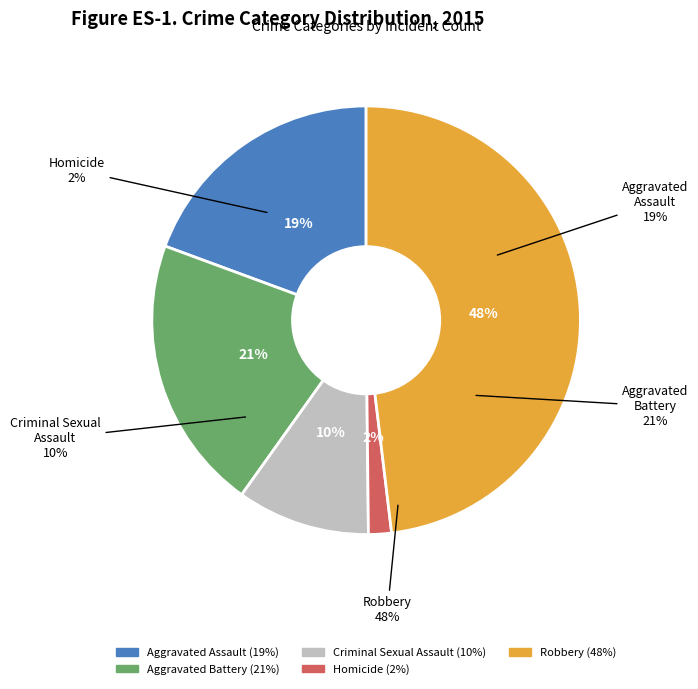

The Criminal Sexual Assault slice represents 1% of the pie. True or false?

False